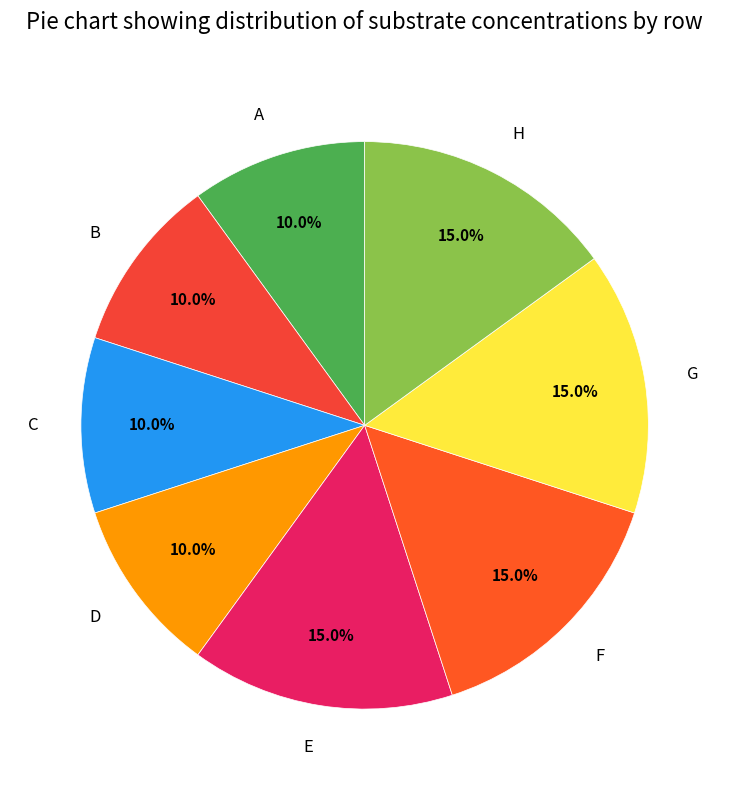

Count the number of slices in the pie.

8